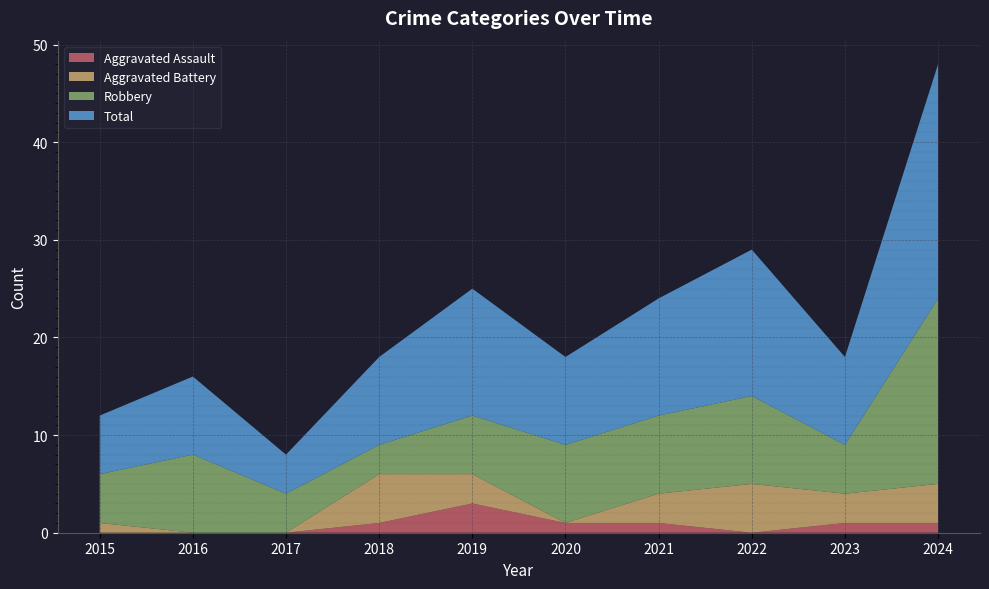

Reading right to left, transcribe all the data shown in this chart.

Aggravated Assault: 1	1	0	1	1	3	1	0	0	0
Aggravated Battery: 4	3	5	3	0	3	5	0	0	1
Robbery: 19	5	9	8	8	6	3	4	8	5
Total: 24	9	15	12	9	13	9	4	8	6